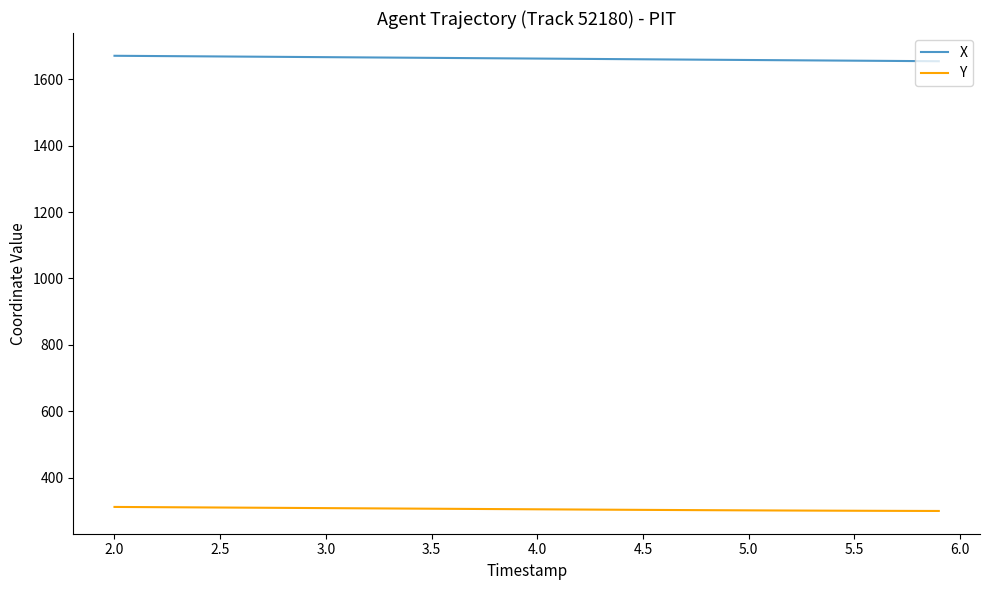

True or false: X and Y intersect in this chart.

False